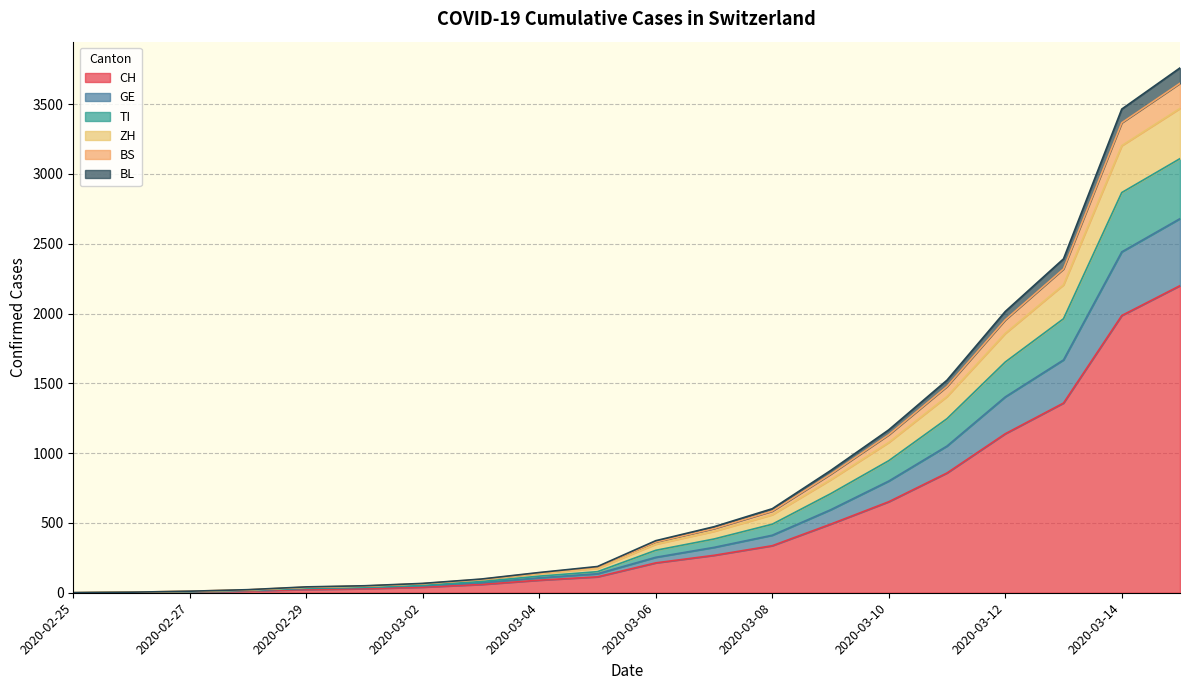

What are all the series names shown in the legend?

CH, GE, TI, ZH, BS, BL